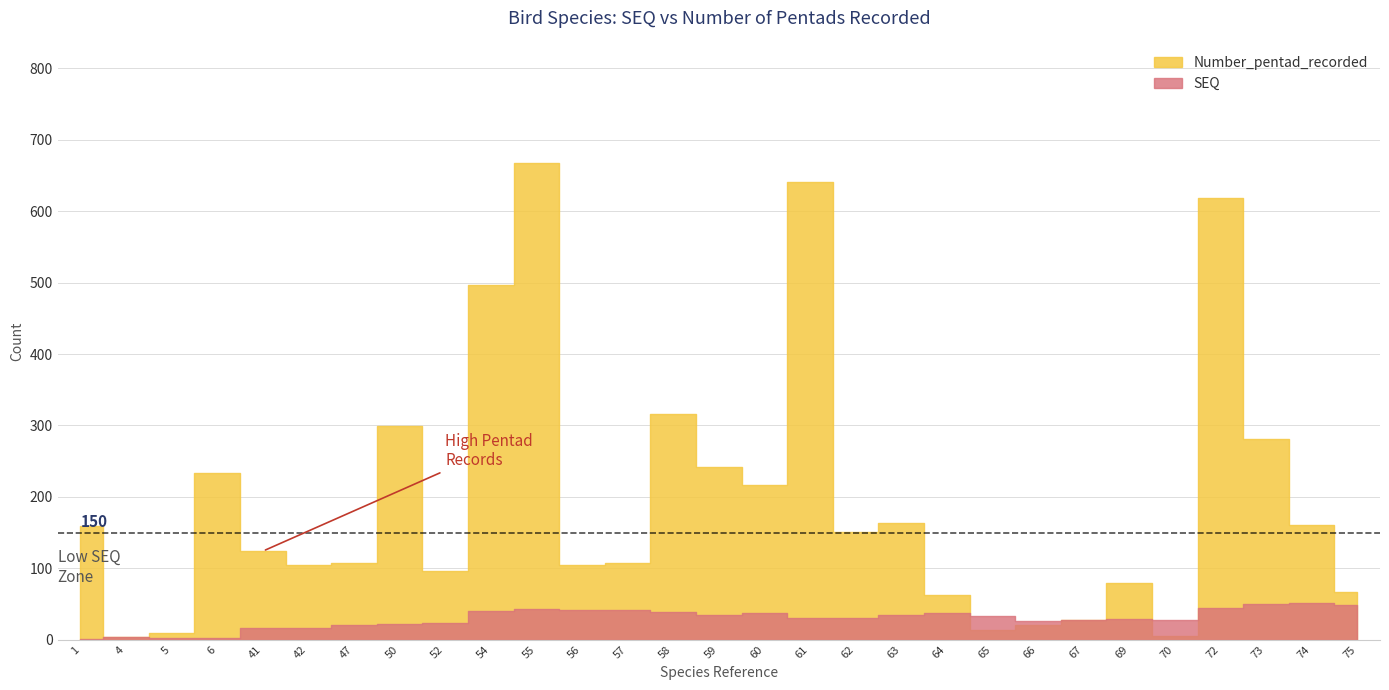

The value of Number_pentad_recorded at 4 is 4. True or false?

True